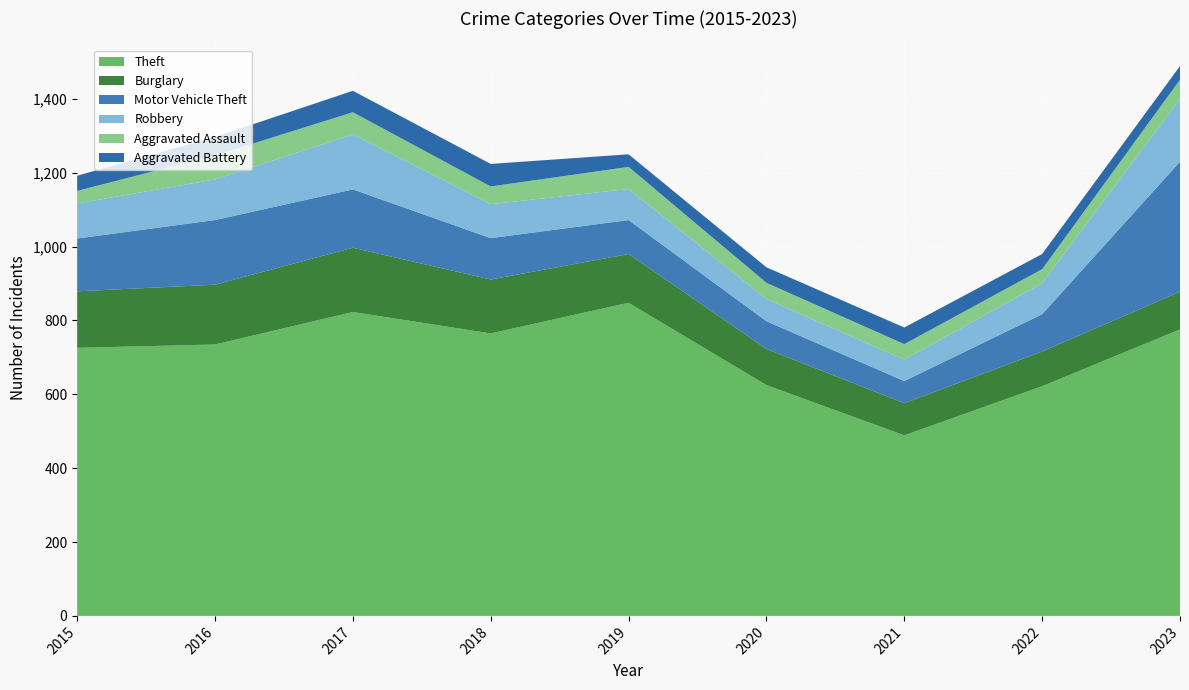

Reading left to right, transcribe all the data shown in this chart.

Theft: 726	735	823	765	848	625	489	622	776
Burglary: 153	162	174	146	132	98	87	94	102
Motor Vehicle Theft: 143	175	158	112	92	75	60	101	352
Robbery: 95	110	149	92	84	60	58	84	170
Aggravated Assault: 34	65	60	48	60	44	42	38	52
Aggravated Battery: 41	50	58	61	34	42	45	41	37